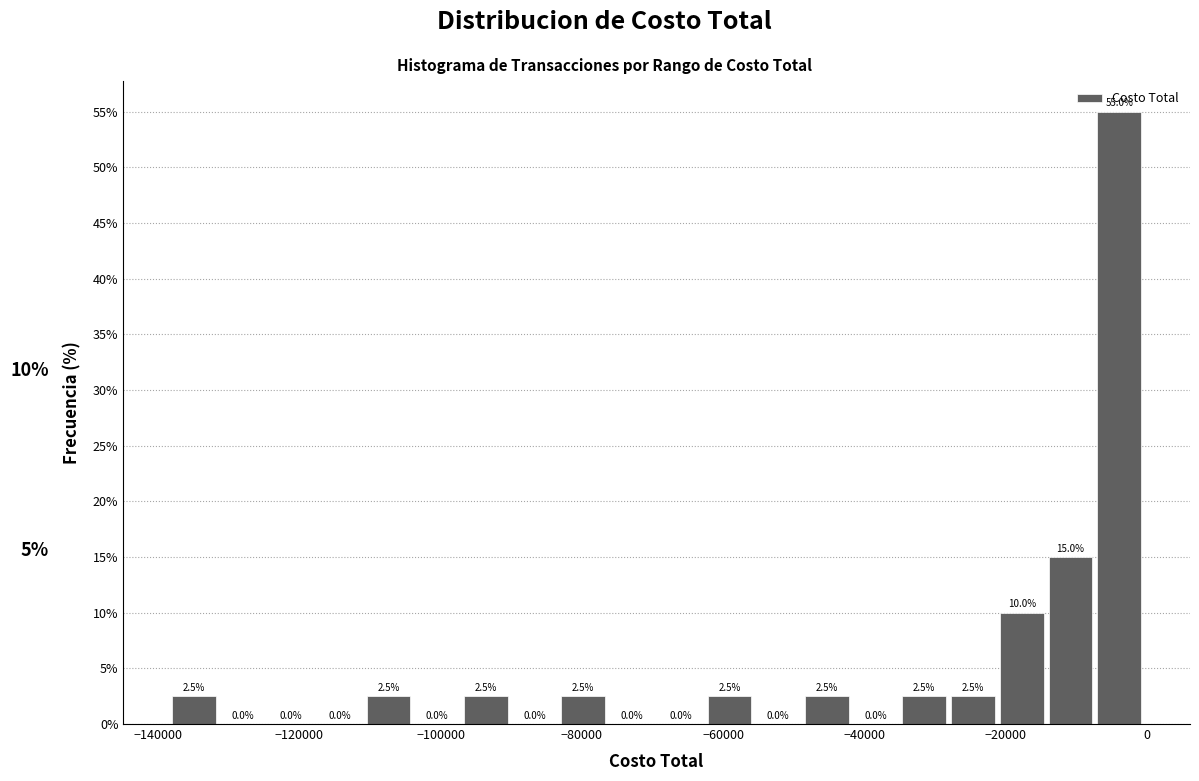

Read against the x-axis, roughly where is the centre of the tallest bar?

-4000